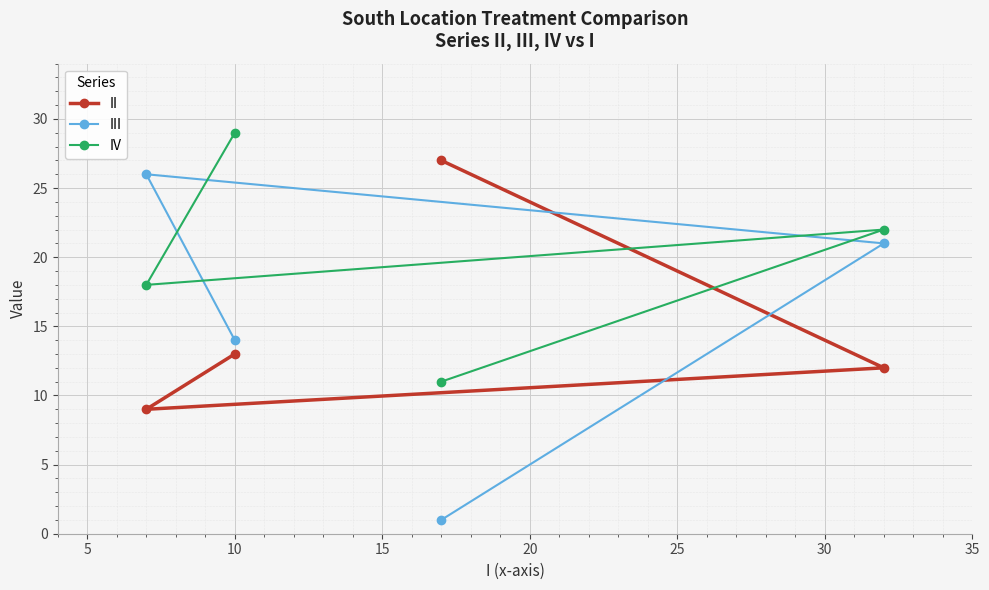

Which series has the largest total across all categories?

IV